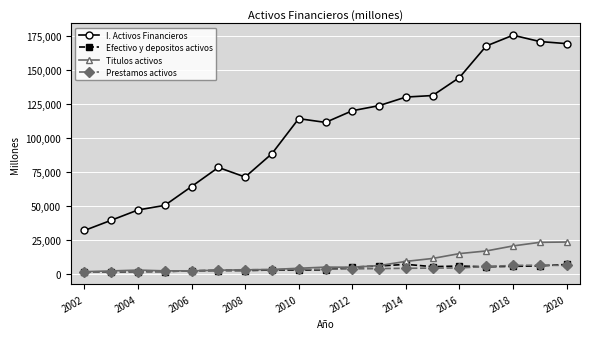

Which series has the largest total across all categories?

I. Activos Financieros